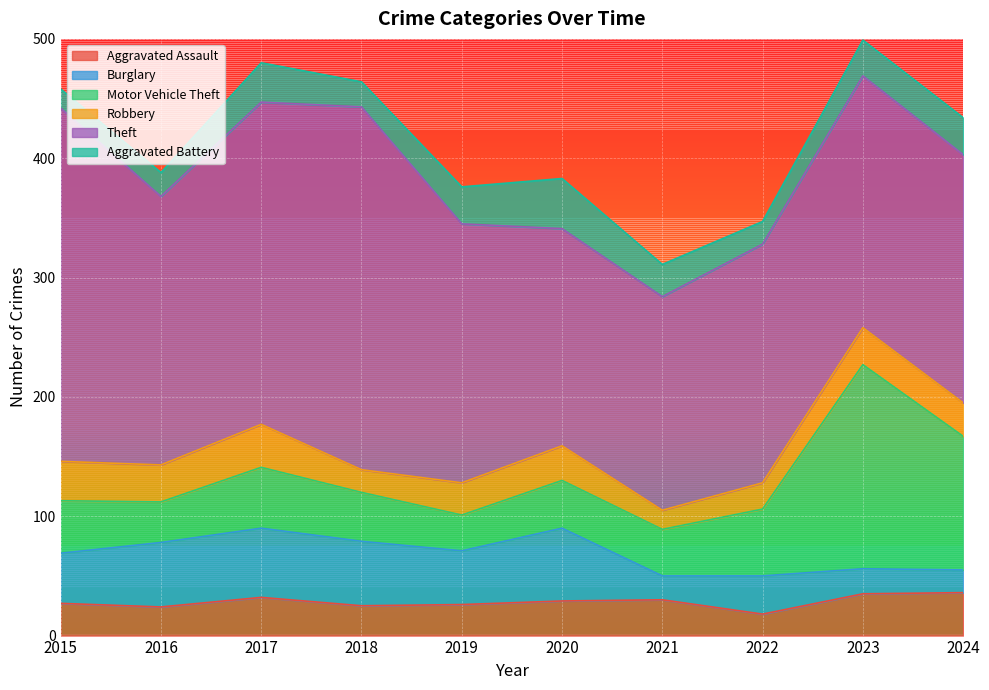

How many times do Motor Vehicle Theft and Burglary cross each other?

2